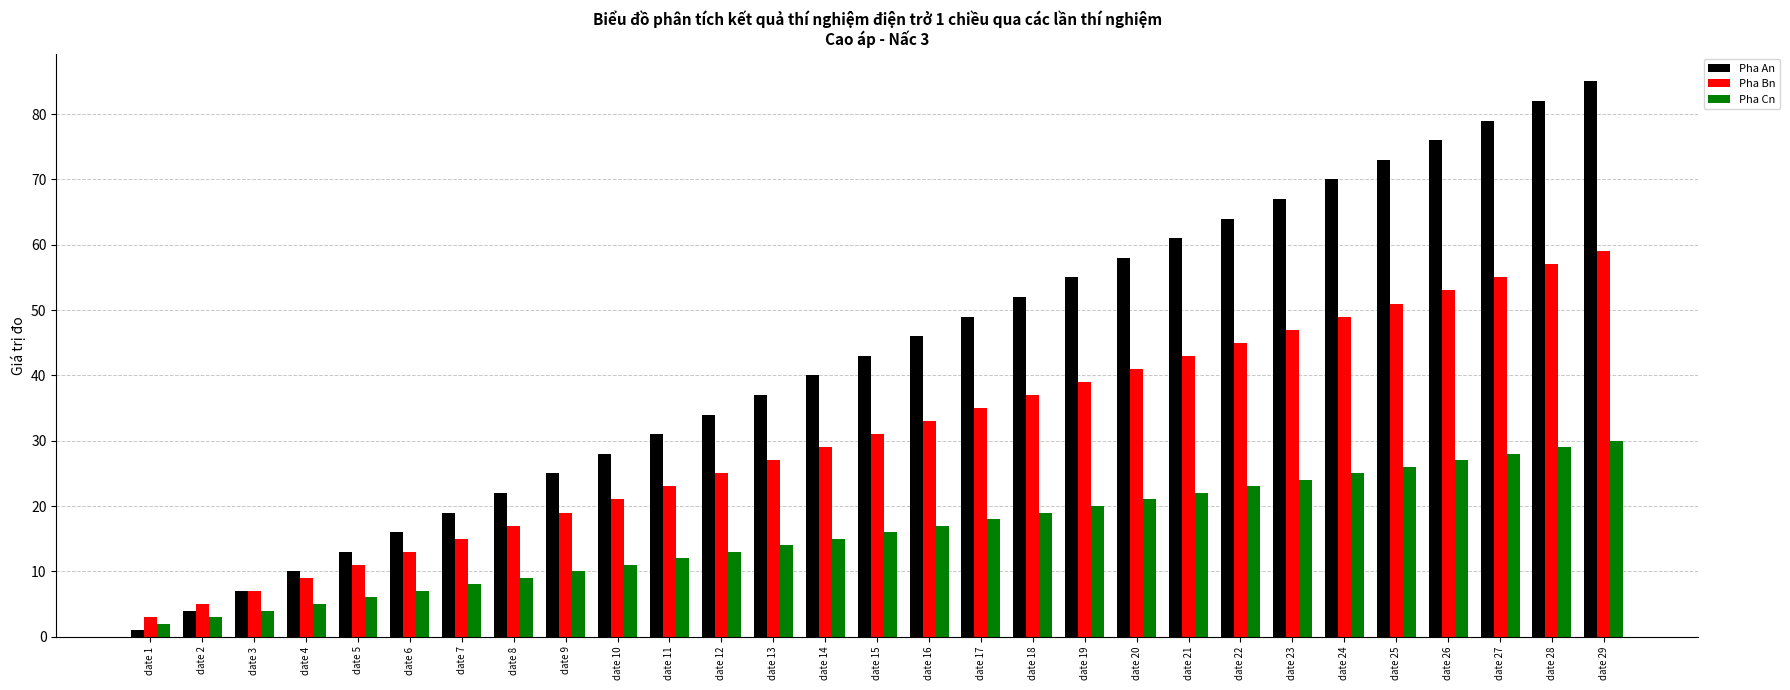

Which series changed the most between date 10 and date 17?

Pha An